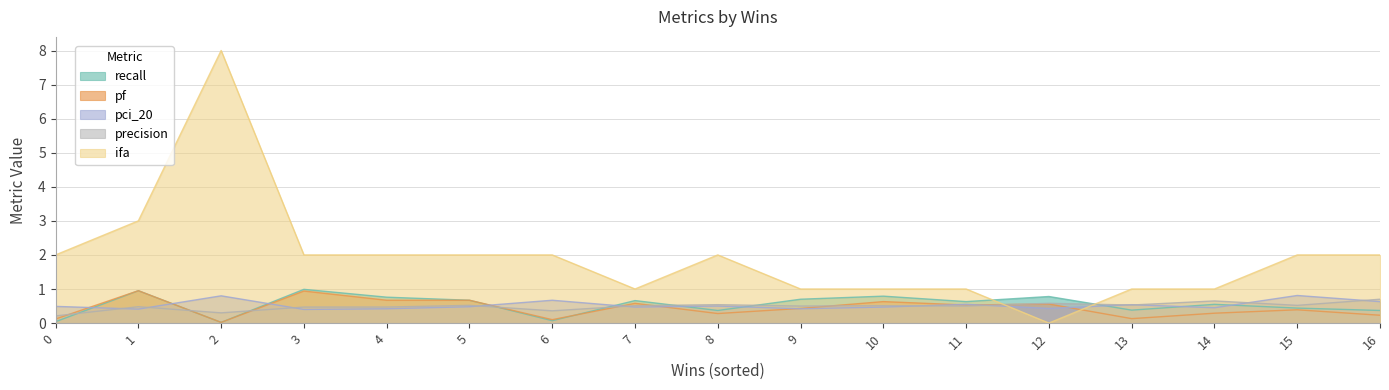

At which category does recall reach its first local peak?

1